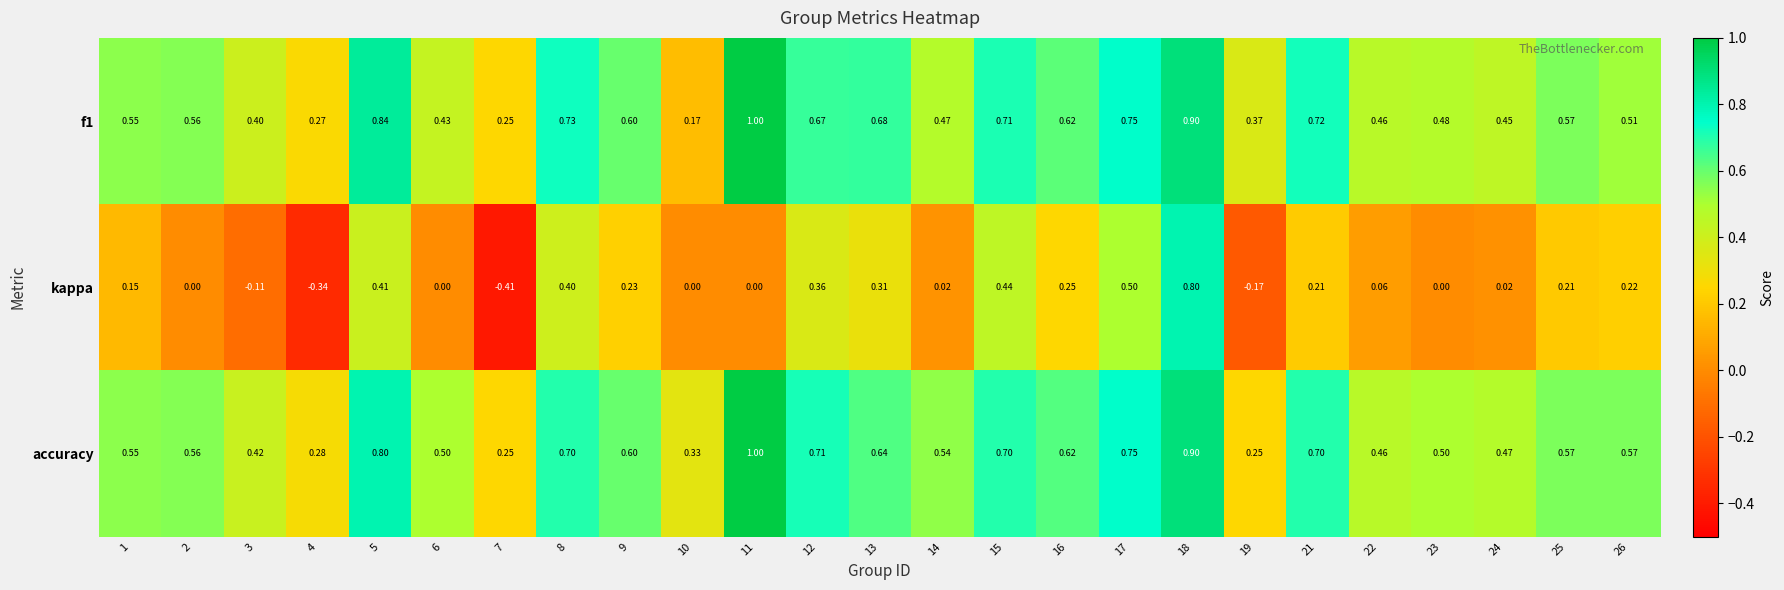

Is the value of accuracy at 16 greater than the value of kappa at 18?

No